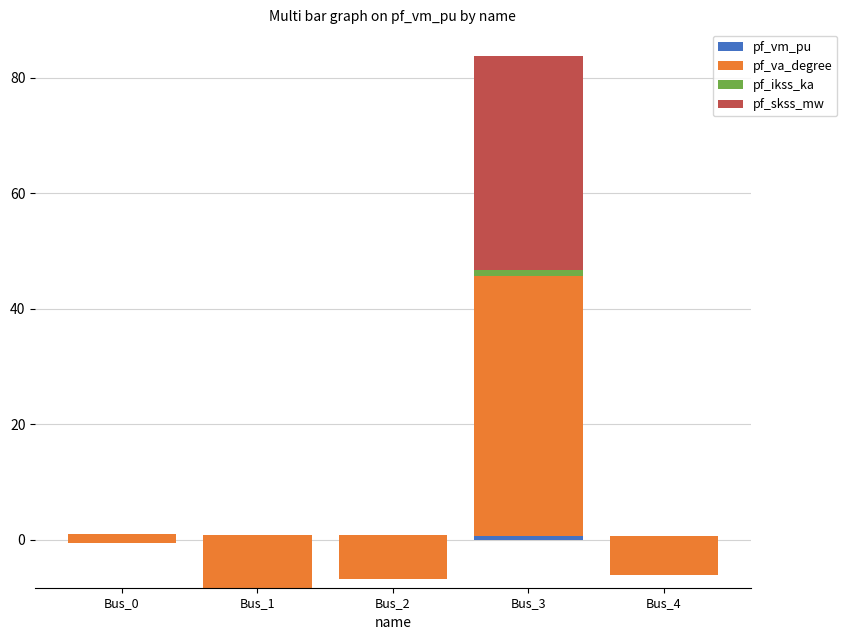

Are the bars horizontal?

No